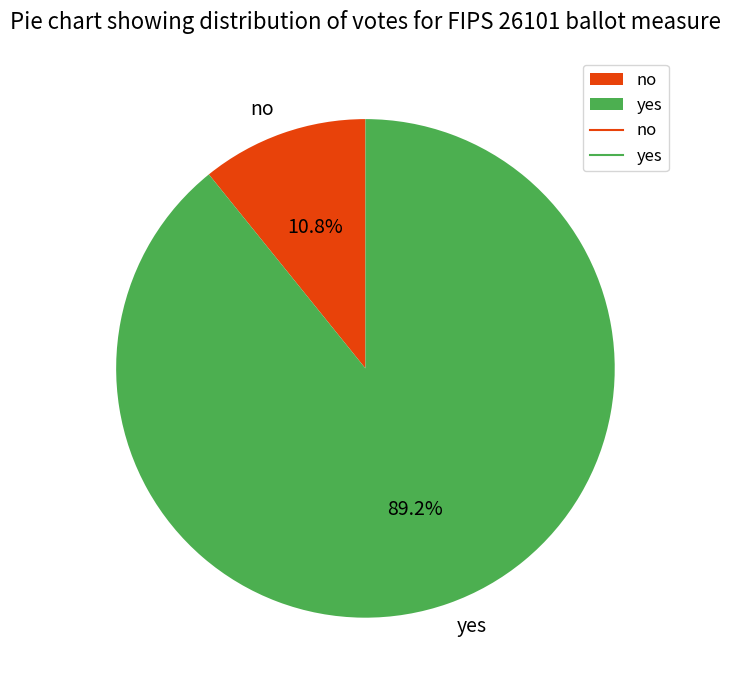

Is it true that yes is 89% of the pie?

True